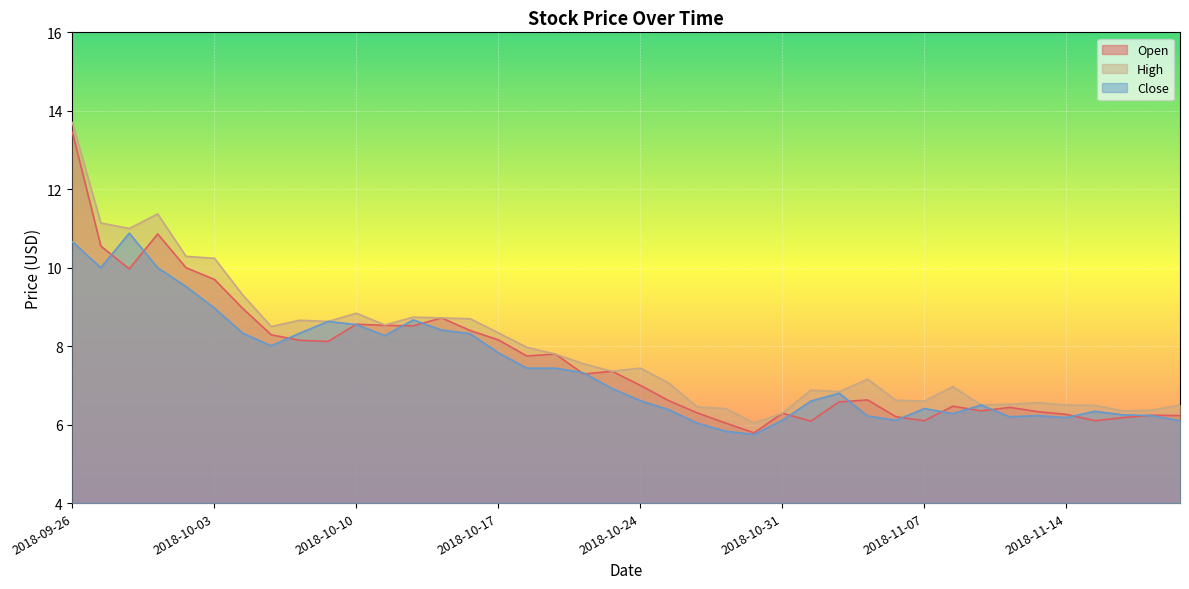

Does the chart display data point markers on the line(s)?

No